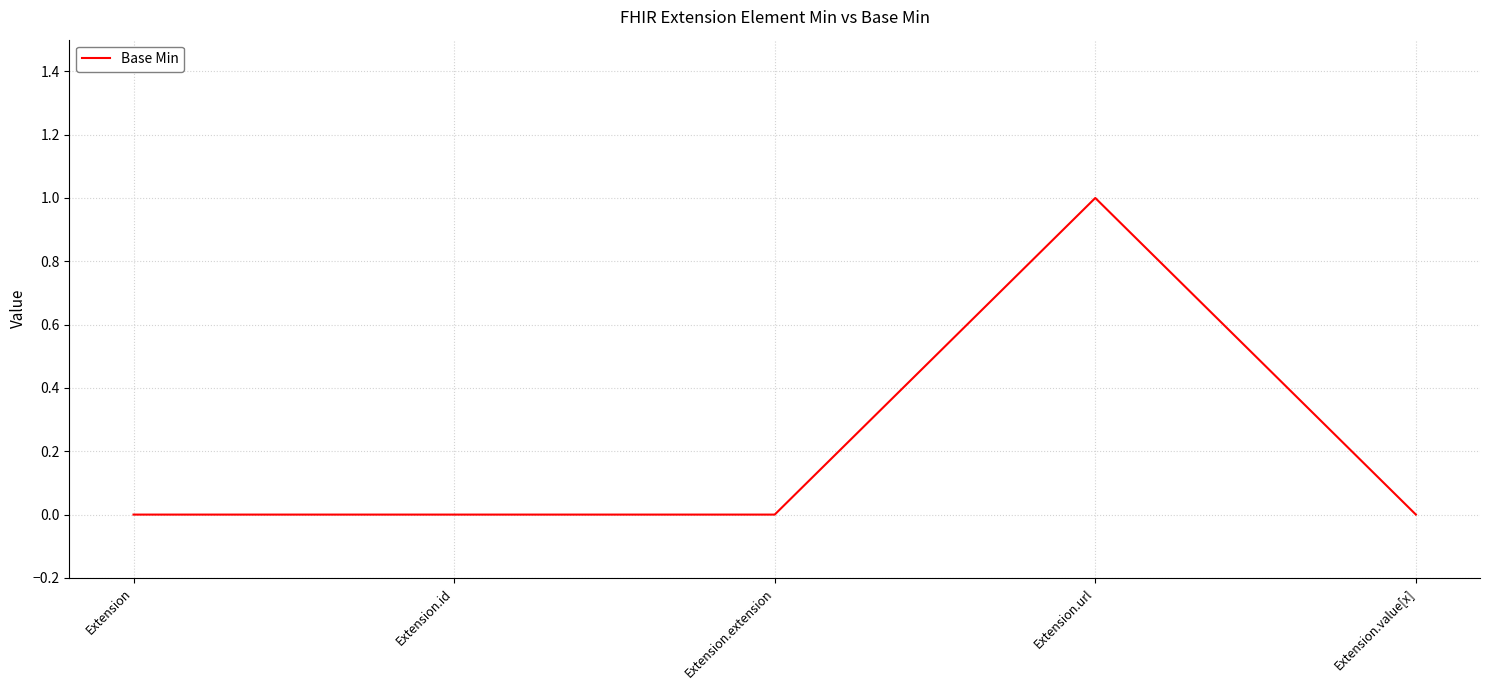

True or false: there are more than 2 points higher than both neighbors.

False